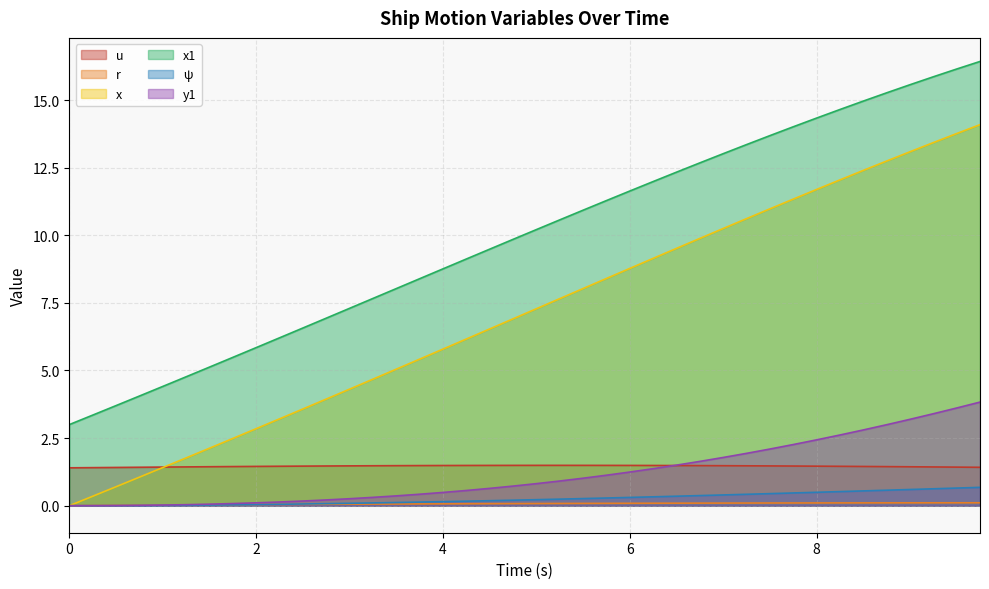

The value of u at 3.0 is 1.5. True or false?

True